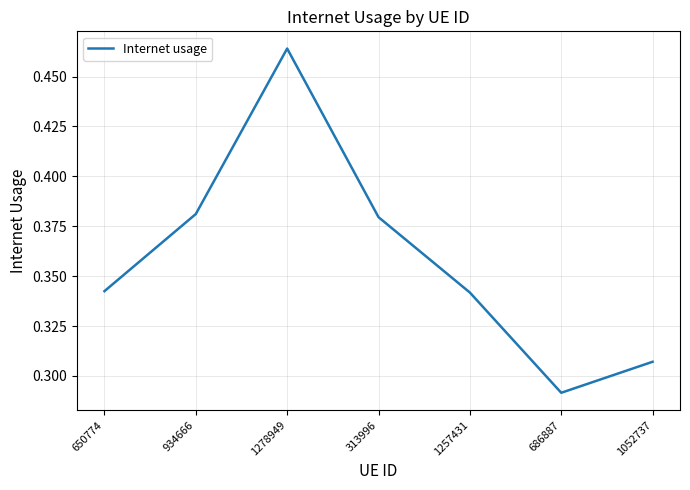

At which label is the value closest to 0?

686887